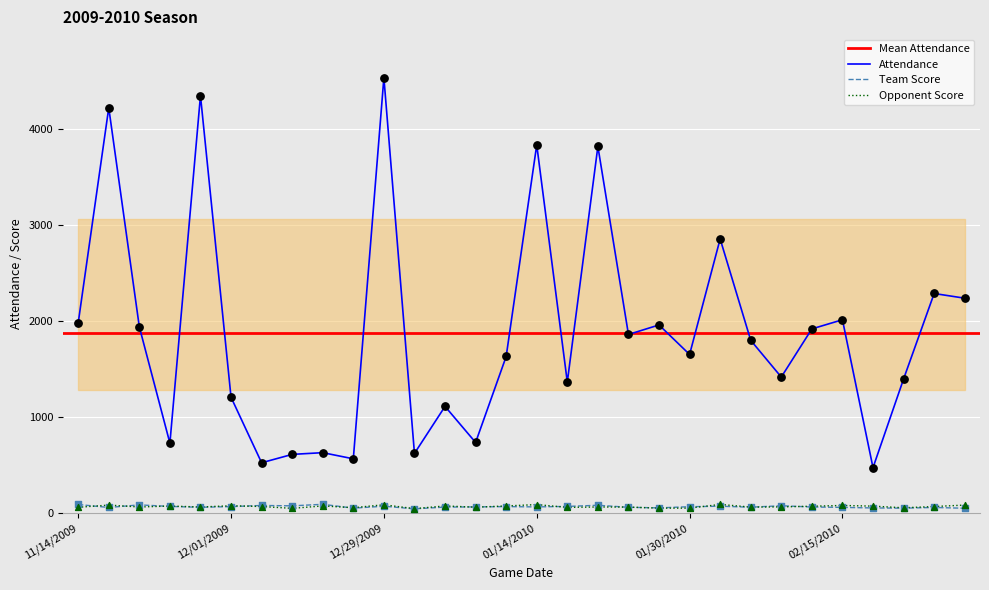

What is the highest value of the Attendance series?

4531